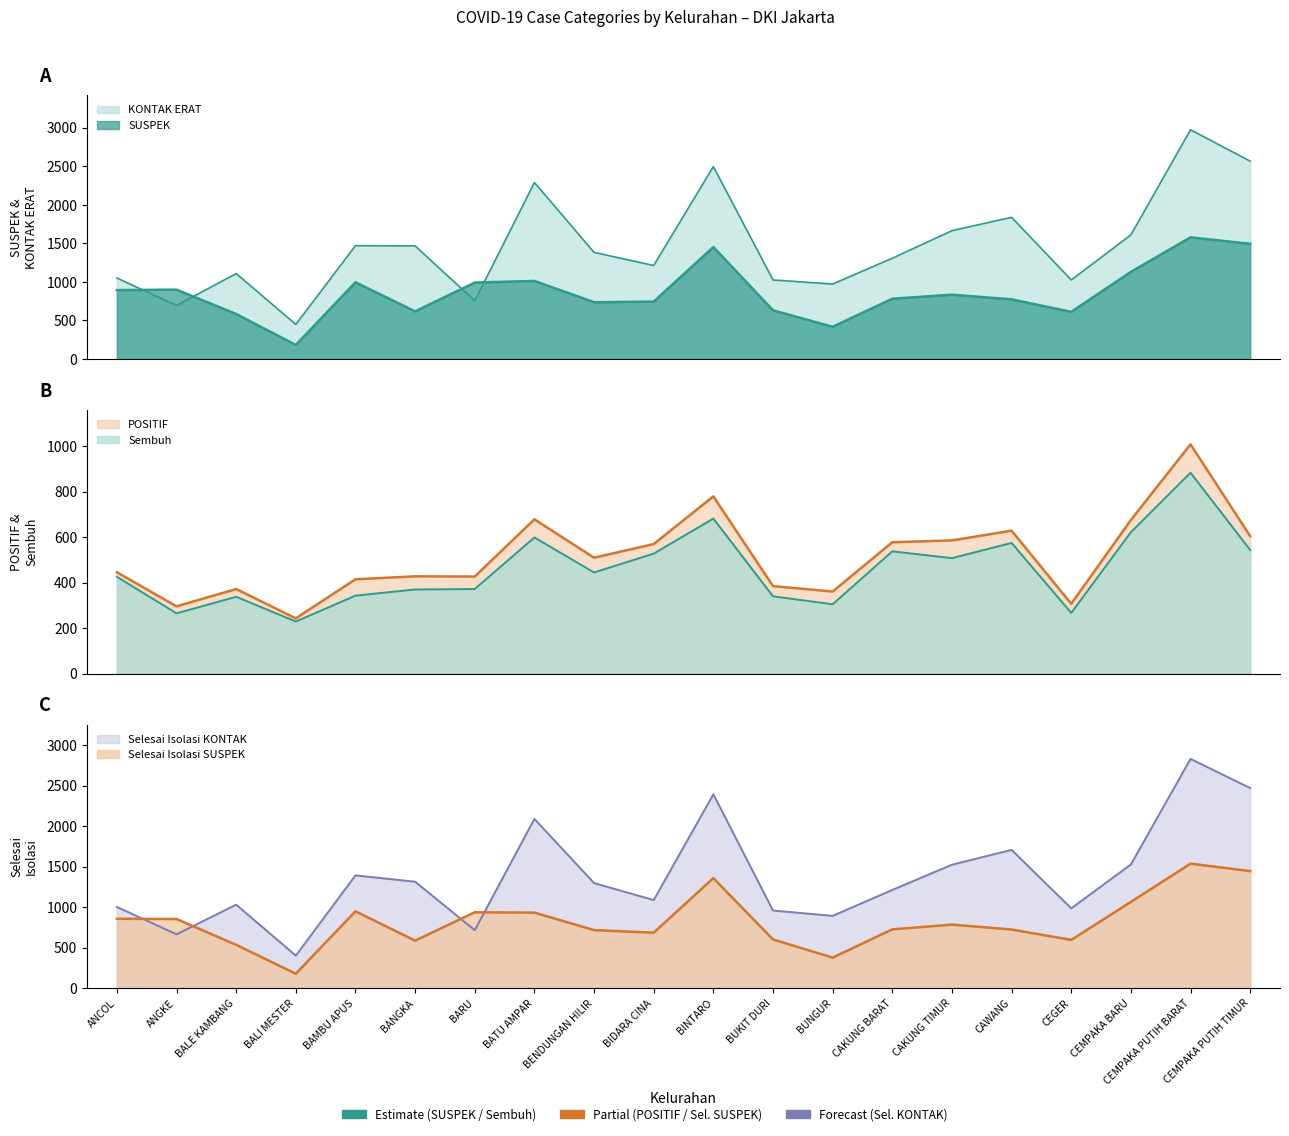

What is the label of the 20th point from the right?

ANCOL